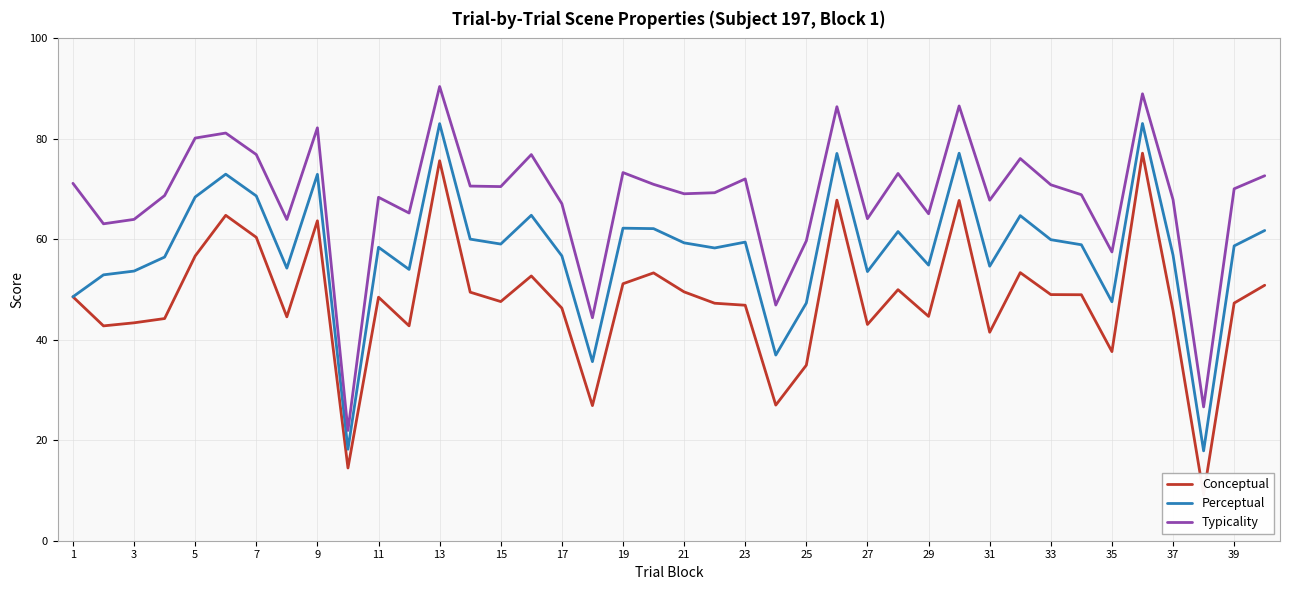

What is the difference between the maximum and minimum values in the Perceptual series?

65.2